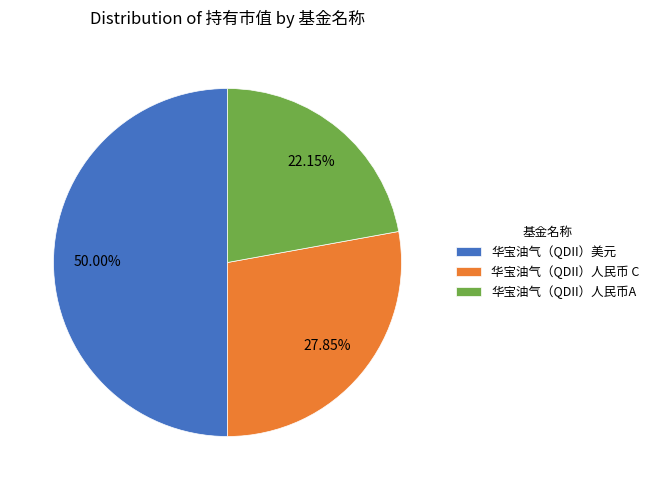

Which has a higher value, 华宝油气（QDII）人民币A or 华宝油气（QDII）美元?

华宝油气（QDII）美元